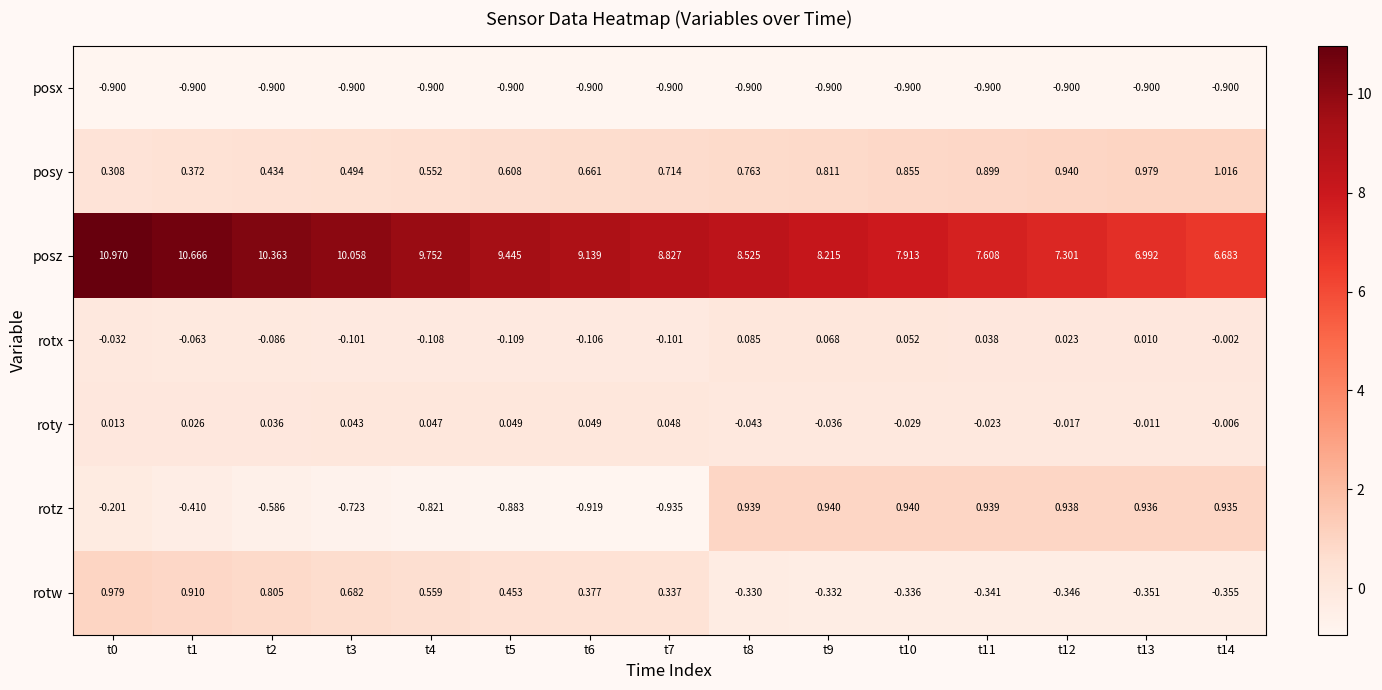

Which series has the widest spread of values?

posz